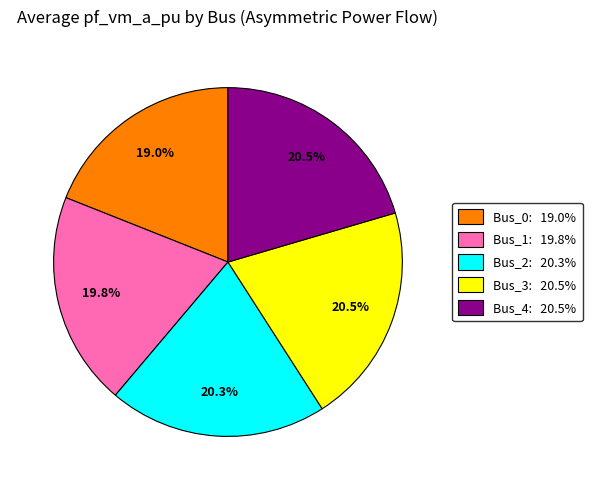

How many segments does this pie chart have?

5